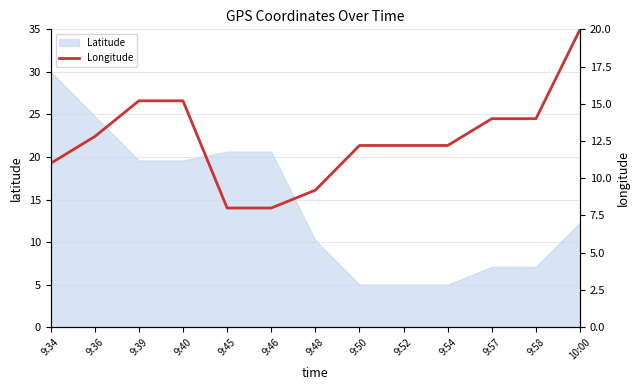

At which category does the chart reach its peak across all series?

10:00